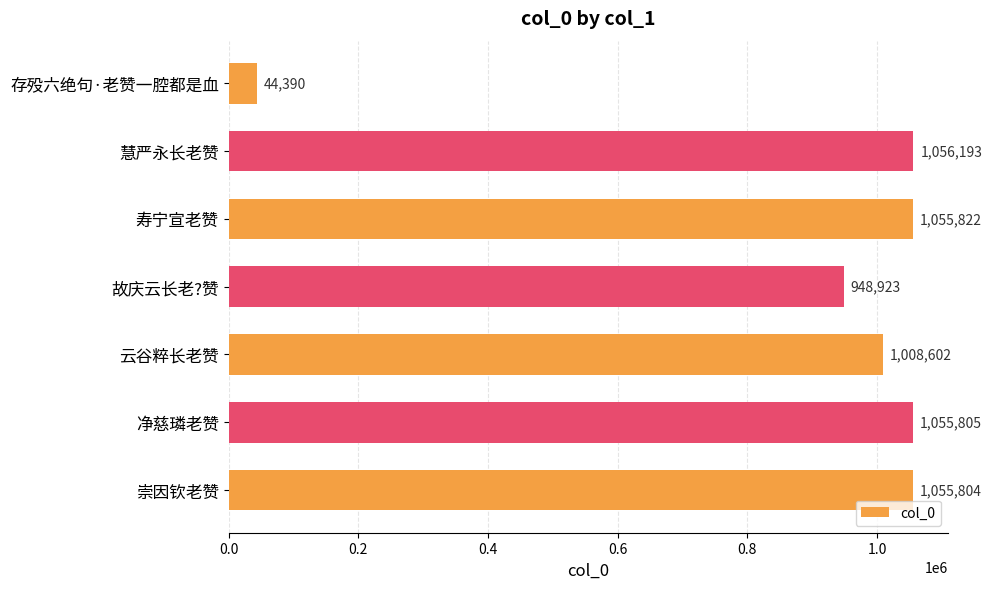

How many series are shown in this chart?

1